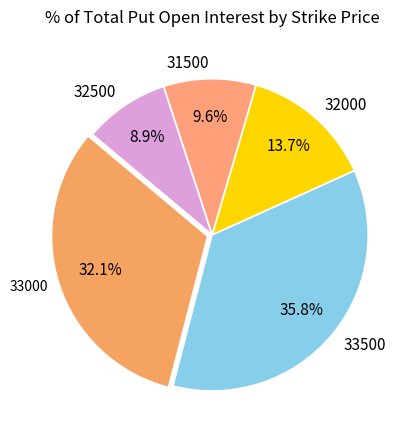

Is it true that 31500 is 10% of the pie?

True